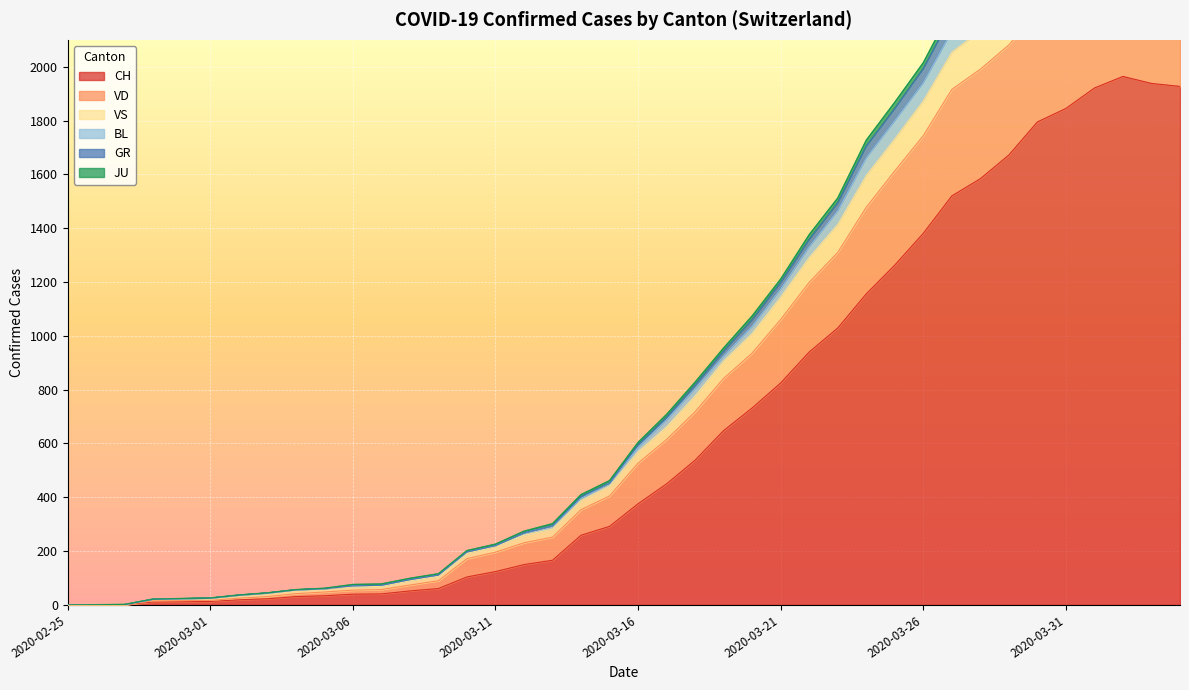

What is the label of the 25th point from the left?

2020-03-20